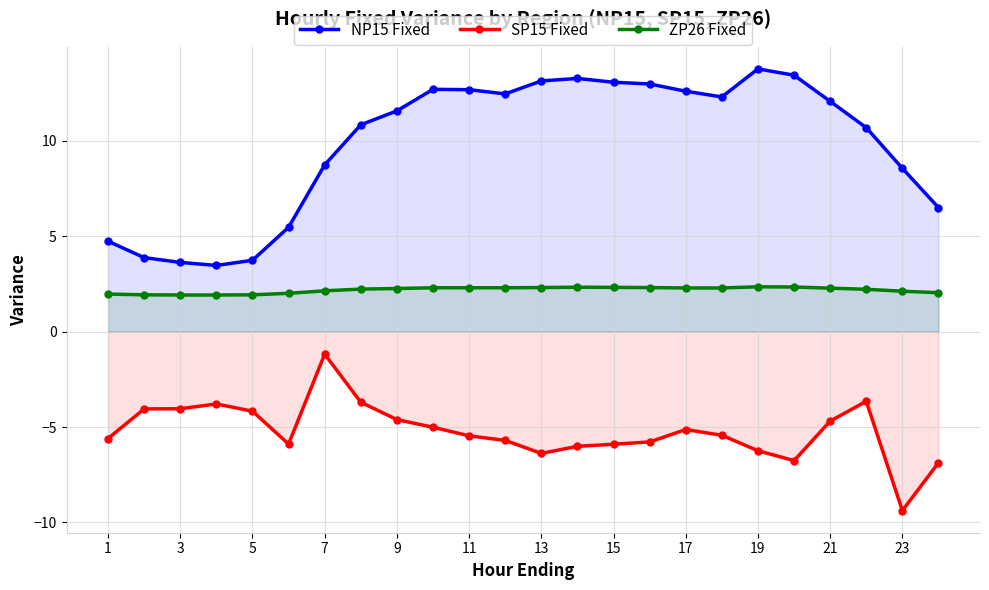

How many values in the SP15 Fixed series exceed -5?

9